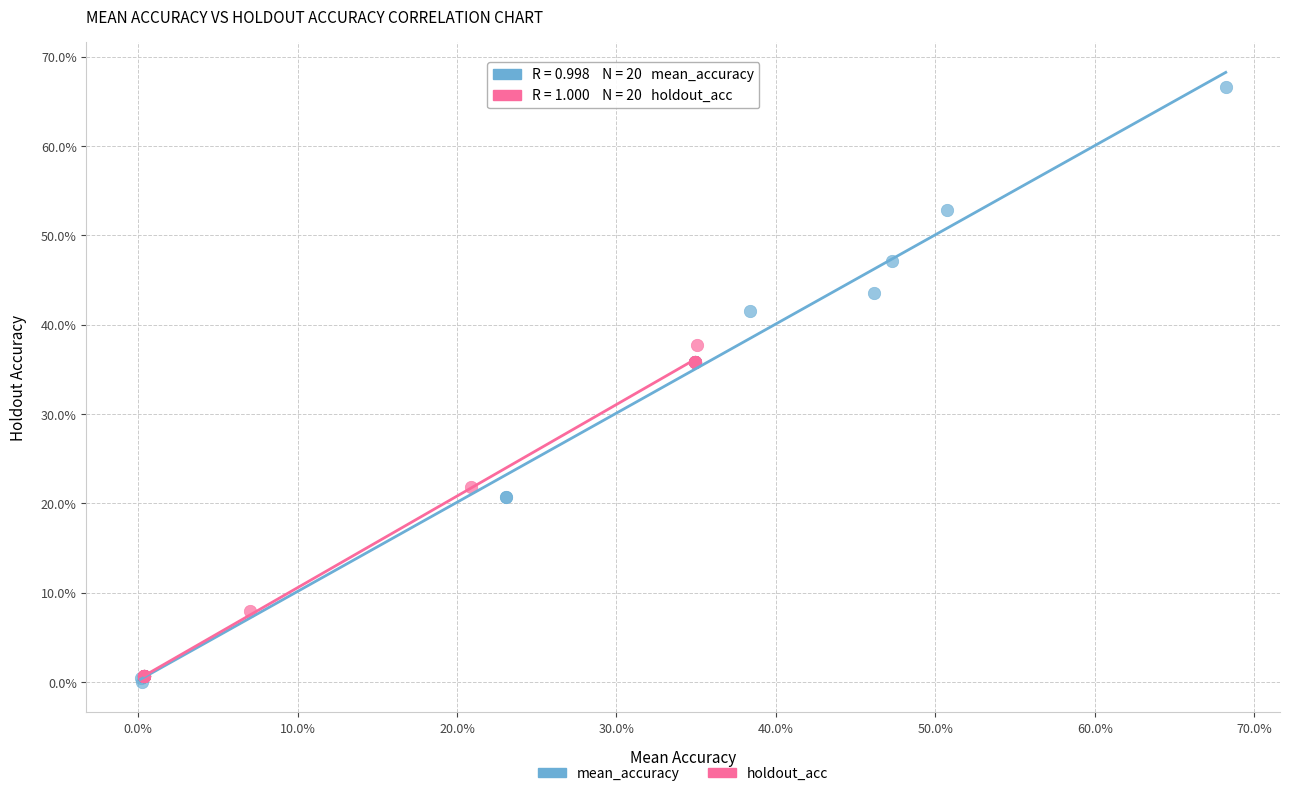

Which series contains the highest Y value?

mean_accuracy